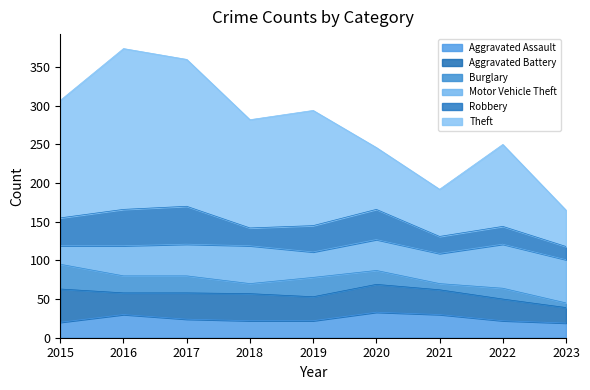

What is the approximate value of Robbery at 2016, to the nearest 10?

50